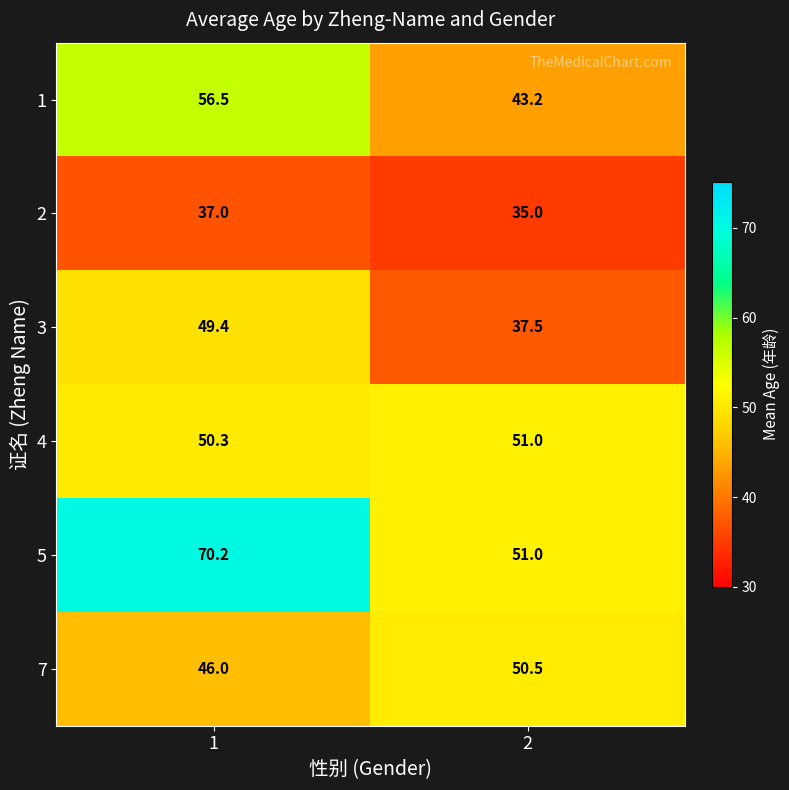

What is the average value of the 2 series?

36.0